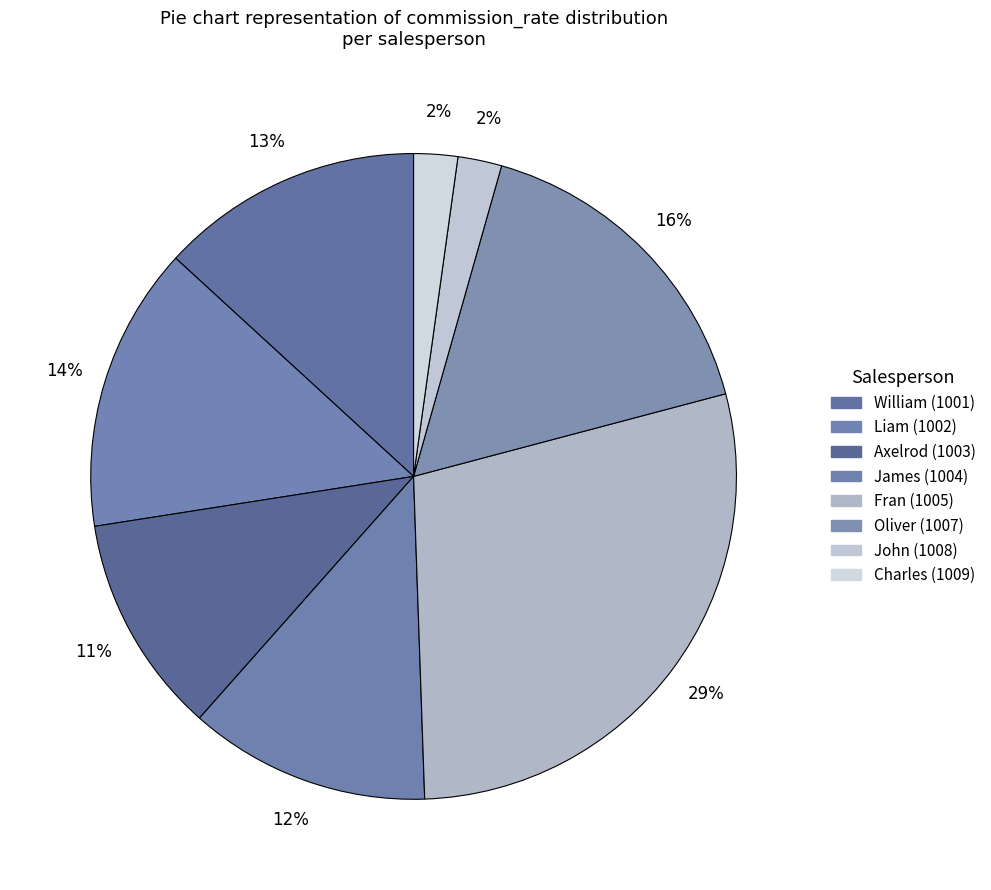

To the nearest percent, what percentage of the pie is Fran (1005)?

29%